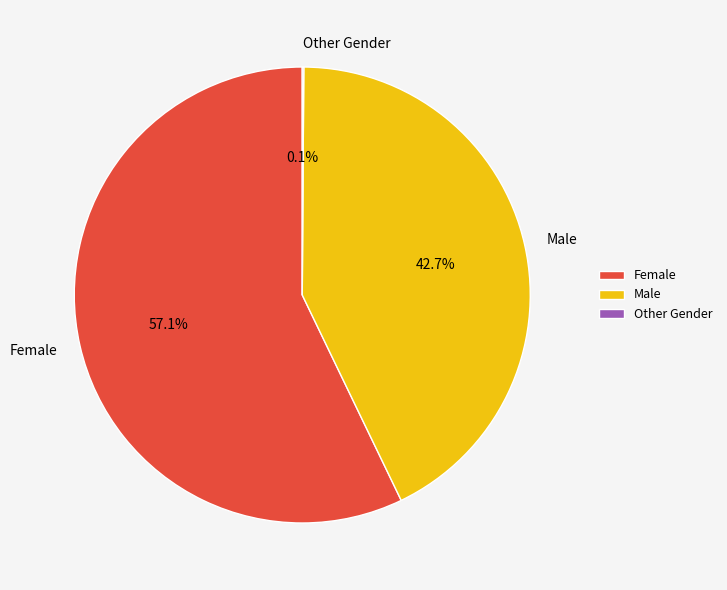

Between Male and Female, which is larger?

Female